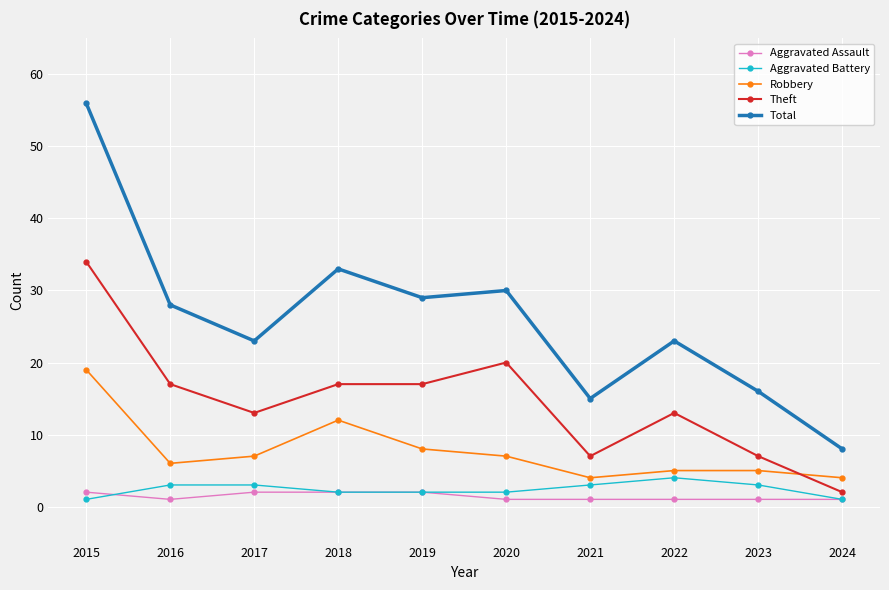

What is the difference between the maximum and second lowest values in the Theft series?

27